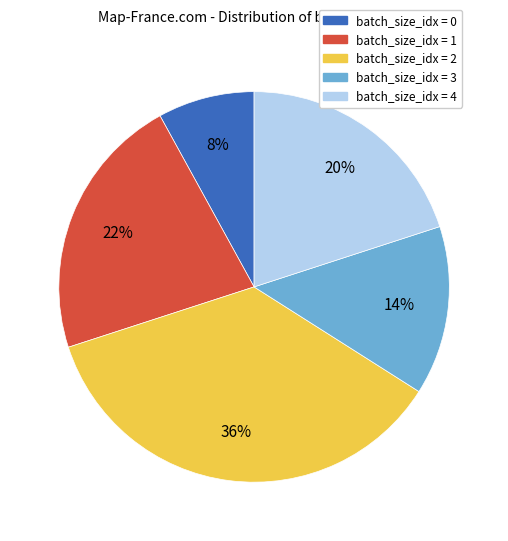

How many slices are in this pie chart?

5